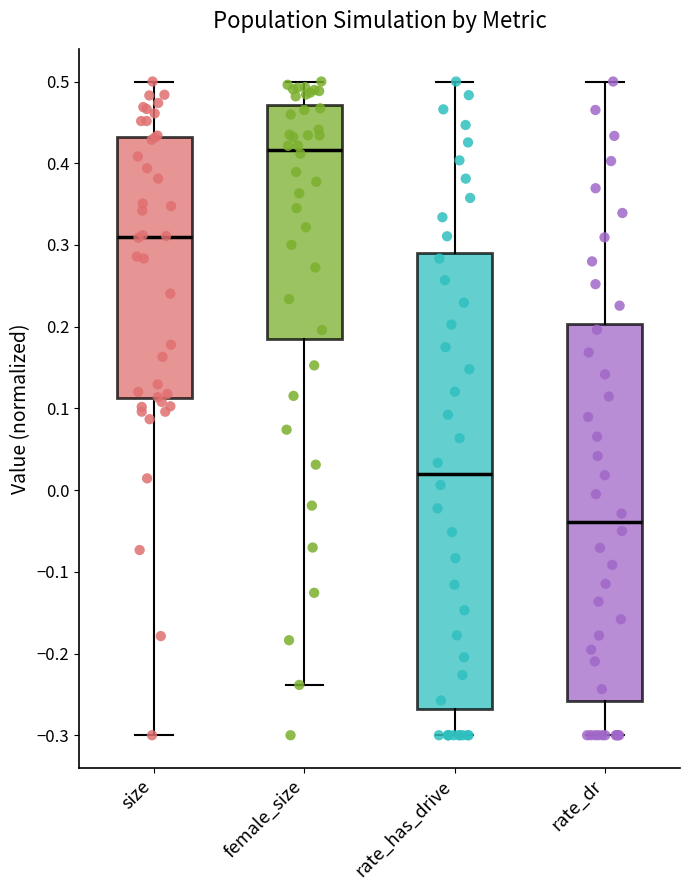

Which box's median line is the highest?

female_size